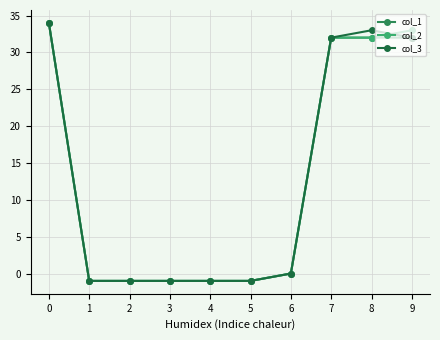

Reading left to right, extract all data points from this chart.

col_1: 0=34	1=-1	2=-1	3=-1	4=-1	5=-1	6=0	7=32	8=32	9=32
col_2: 0=34	1=-1	2=-1	3=-1	4=-1	5=-1	6=0	7=32	8=32	9=33
col_3: 0=34	1=-1	2=-1	3=-1	4=-1	5=-1	6=0	7=32	8=33	9=32